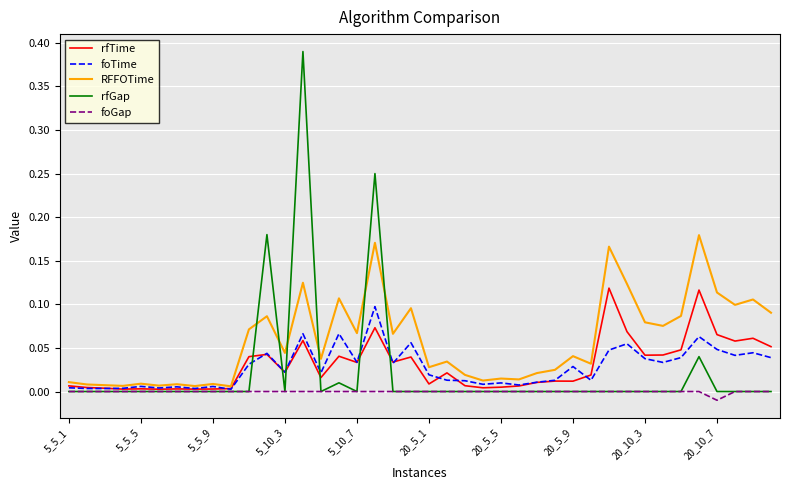

True or false: RFFOTime and foGap cross at least once.

False